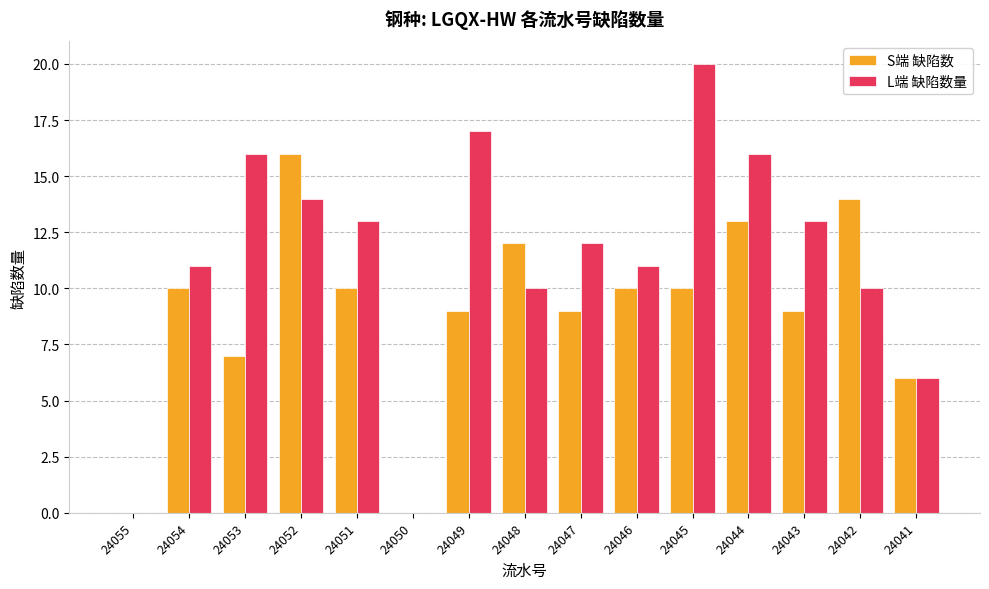

Where does the L端 缺陷数量 series first go above 12?

24053